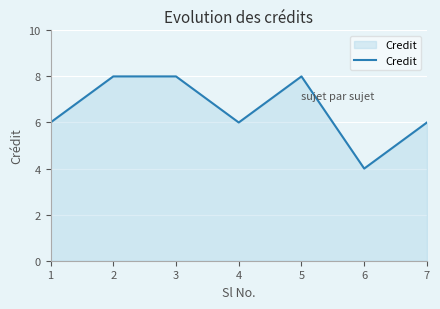

True or false: the data shows 6 at 1.

True